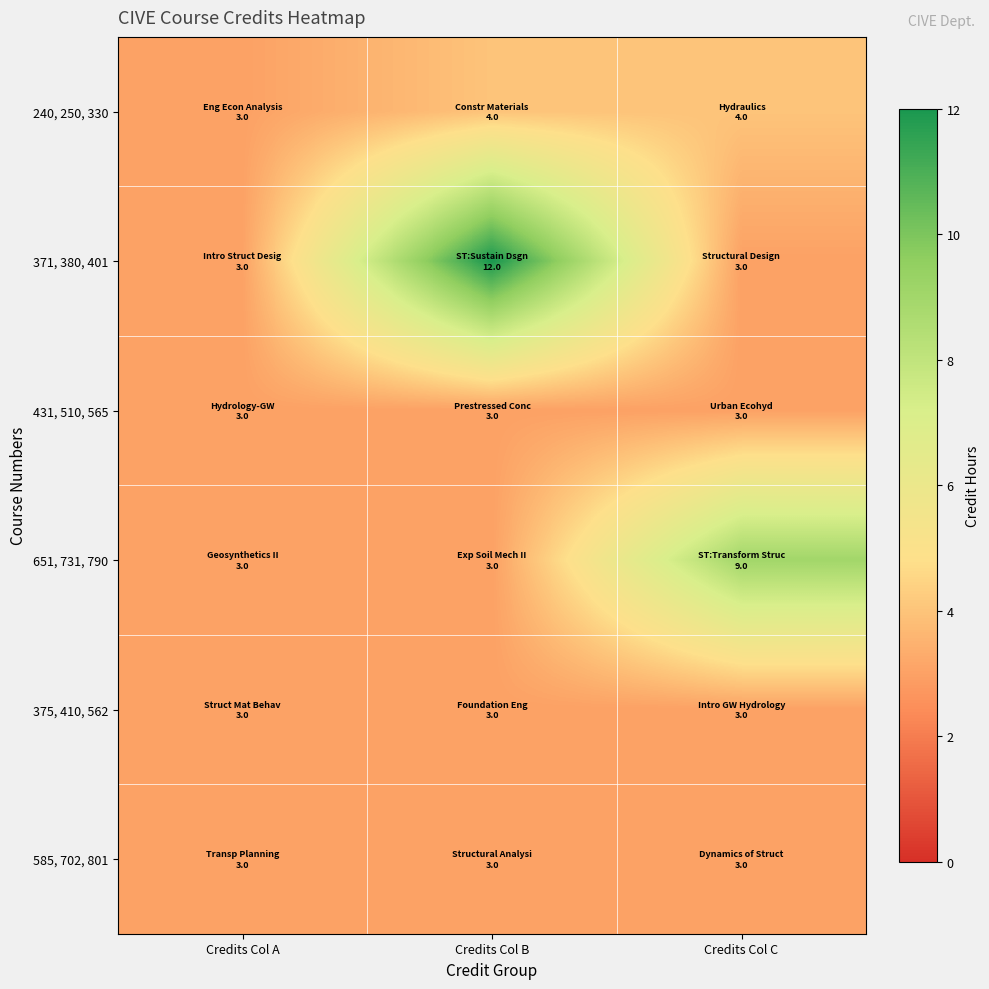

How many data points does each series have?

3